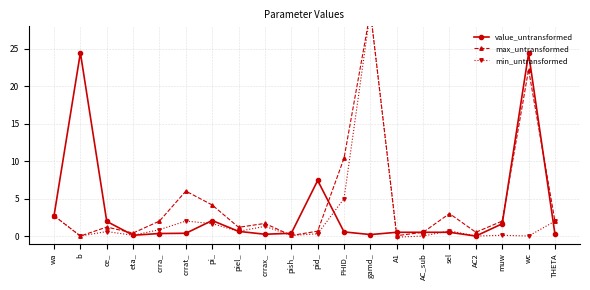

Between crrax_ and THETA, which series saw the biggest shift?

min_untransformed